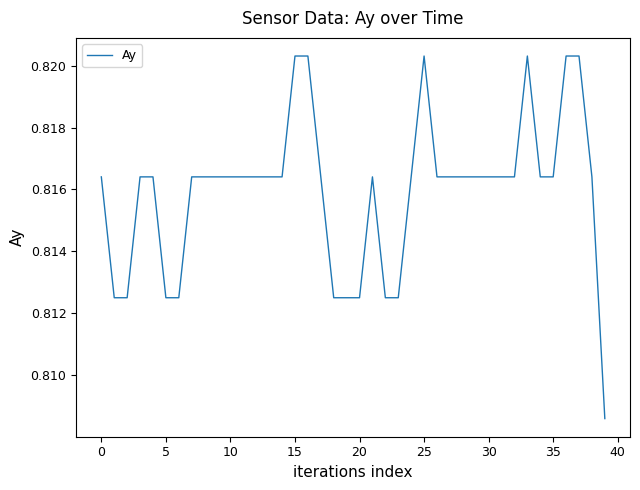

Reading left to right, transcribe all the data shown in this chart.

0.8	0.8	0.8	0.8	0.8	0.8	0.8	0.8	0.8	0.8	0.8	0.8	0.8	0.8	0.8	0.8	0.8	0.8	0.8	0.8	0.8	0.8	0.8	0.8	0.8	0.8	0.8	0.8	0.8	0.8	0.8	0.8	0.8	0.8	0.8	0.8	0.8	0.8	0.8	0.8